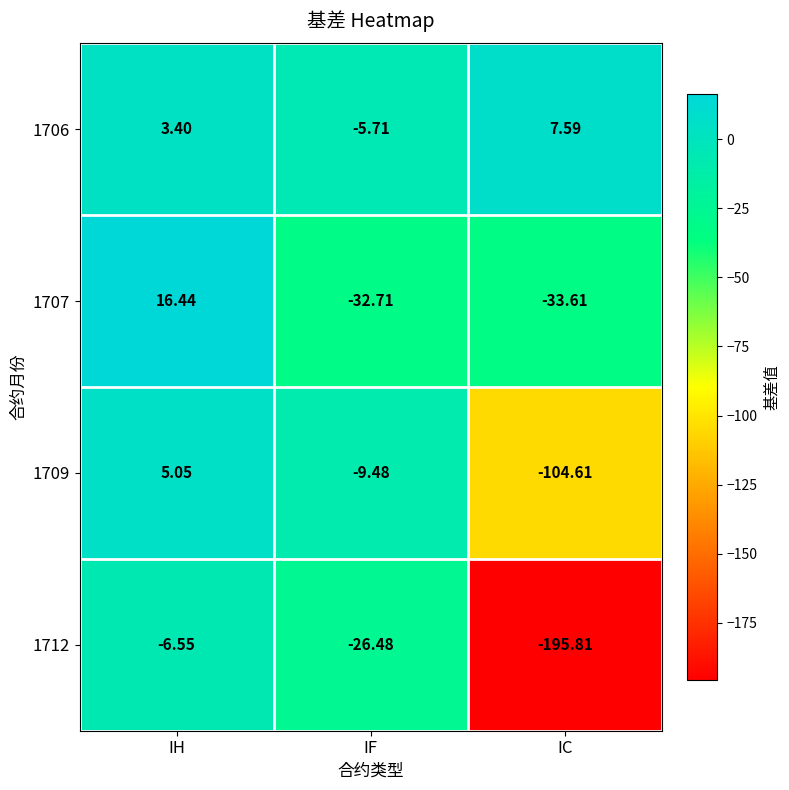

Which category has the lowest value across all series?

IC